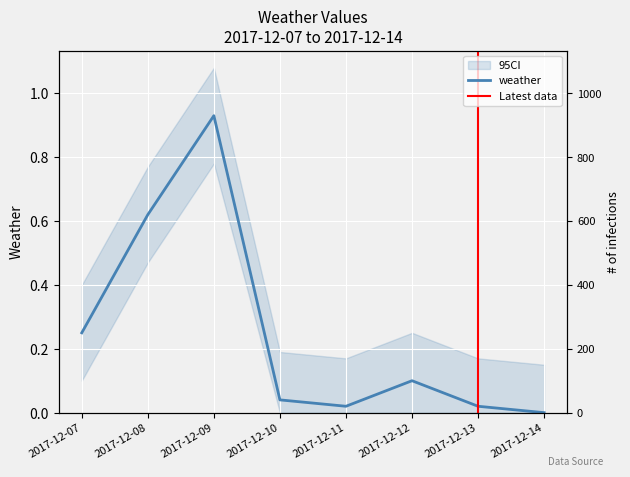

List the labels in order of value, largest first.

2017-12-09, 2017-12-08, 2017-12-07, 2017-12-12, 2017-12-10, 2017-12-11, 2017-12-13, 2017-12-14